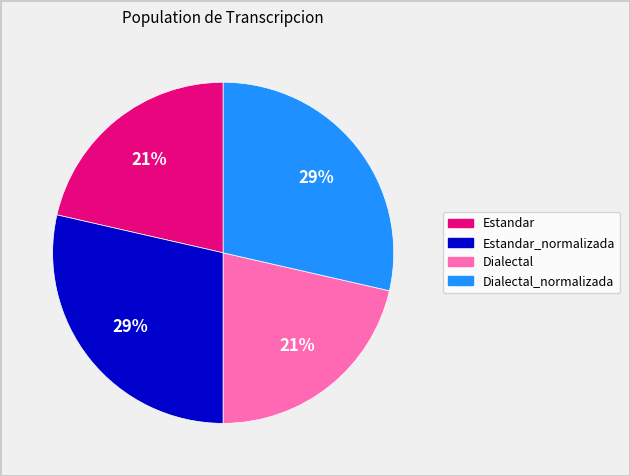

To the nearest percent, what percentage of the pie is Dialectal?

21%